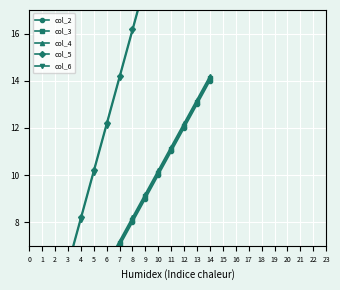

Rank the categories by col_4 value from lowest to highest.

0, 1, 2, 3, 4, 5, 6, 7, 8, 9, 10, 11, 12, 13, 14